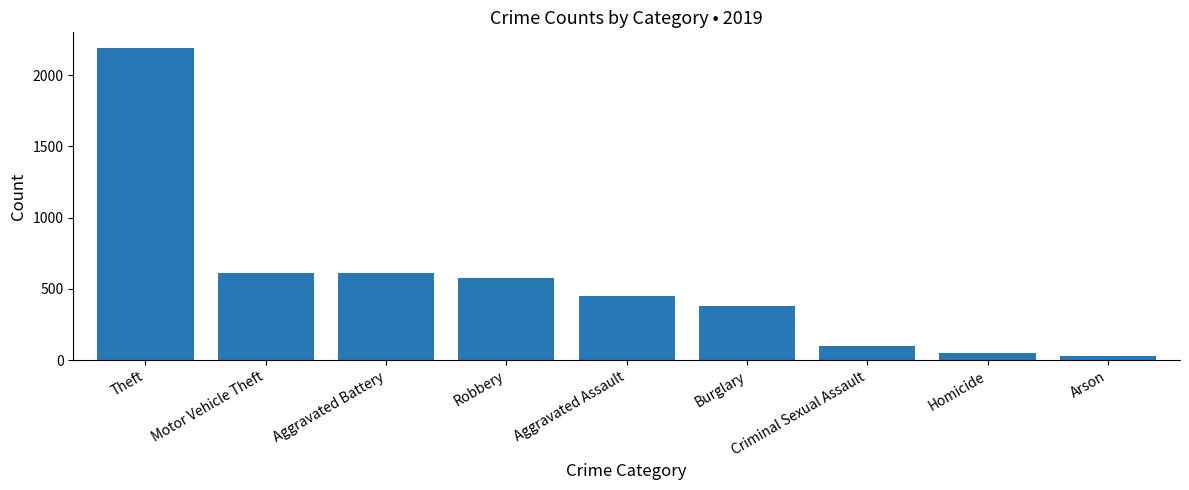

What is the label of the 7th bar from the right?

Aggravated Battery